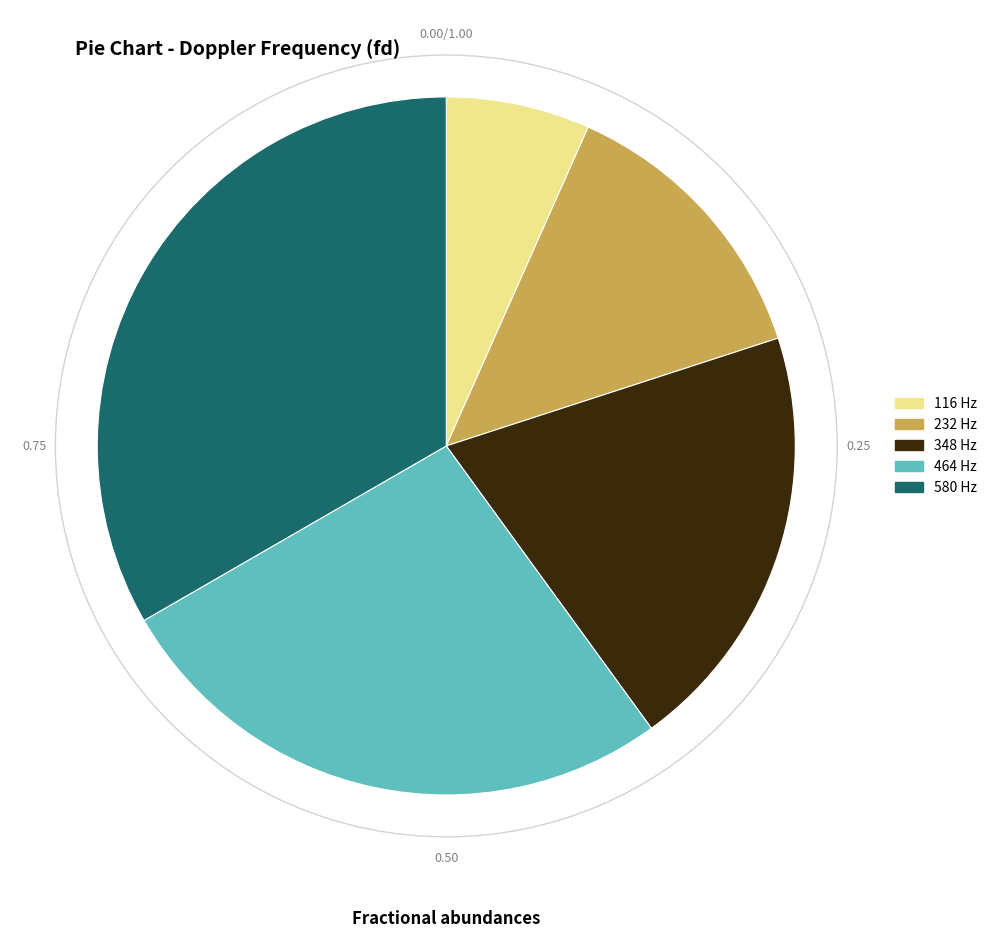

Which has a higher value, 232 Hz or 116 Hz?

232 Hz